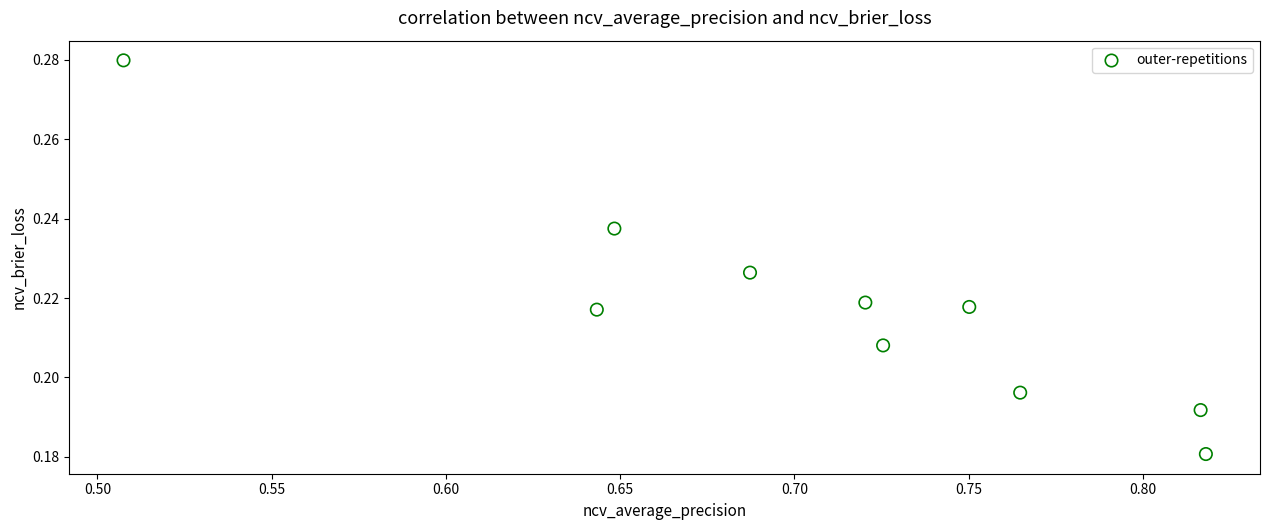

What is the average X value?

0.7